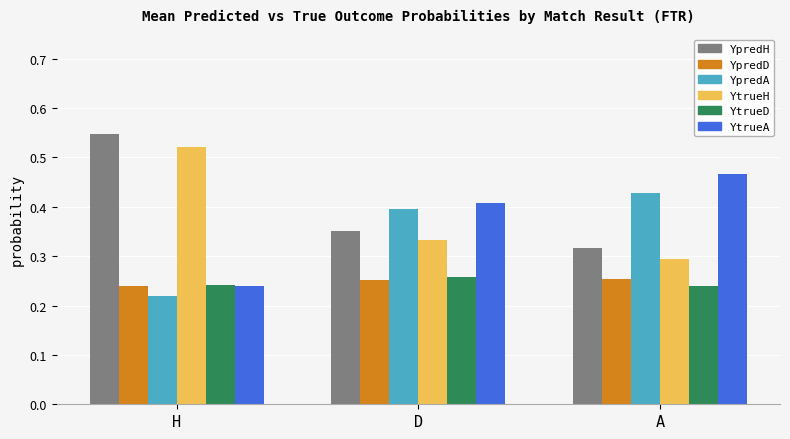

At how many categories does at least one series exceed 0?

3